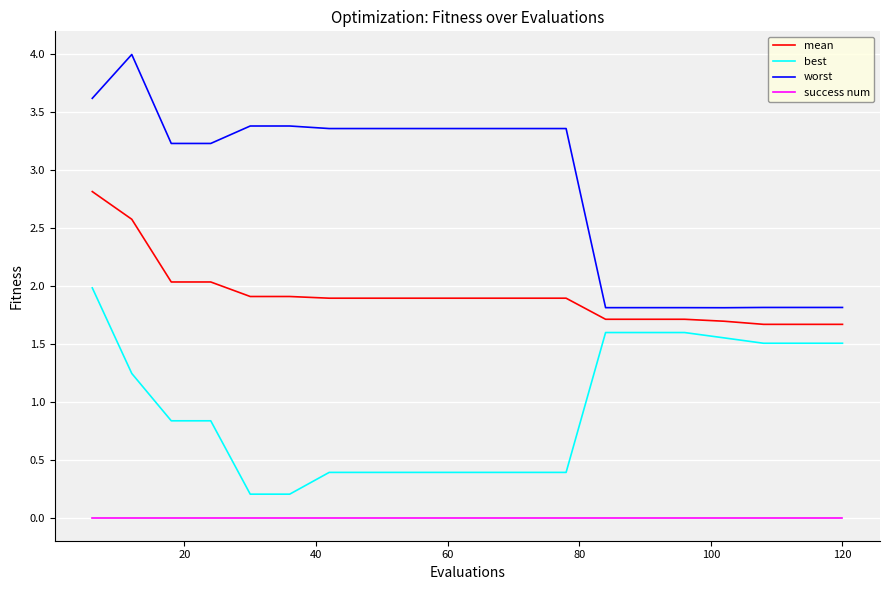

Which series has the largest range (max minus min)?

worst